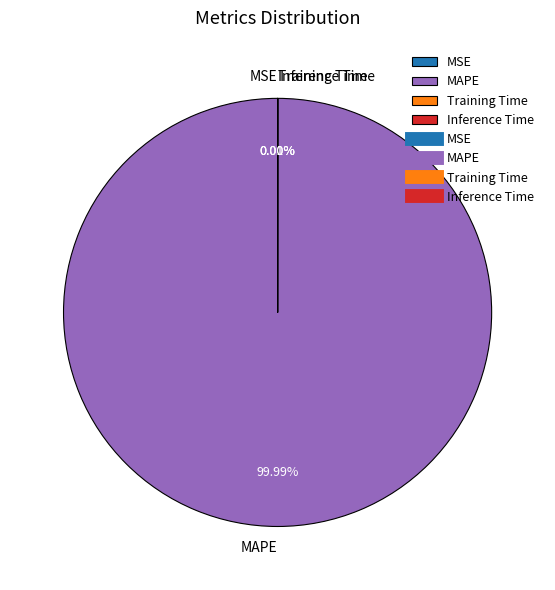

Which slice is the largest?

MAPE